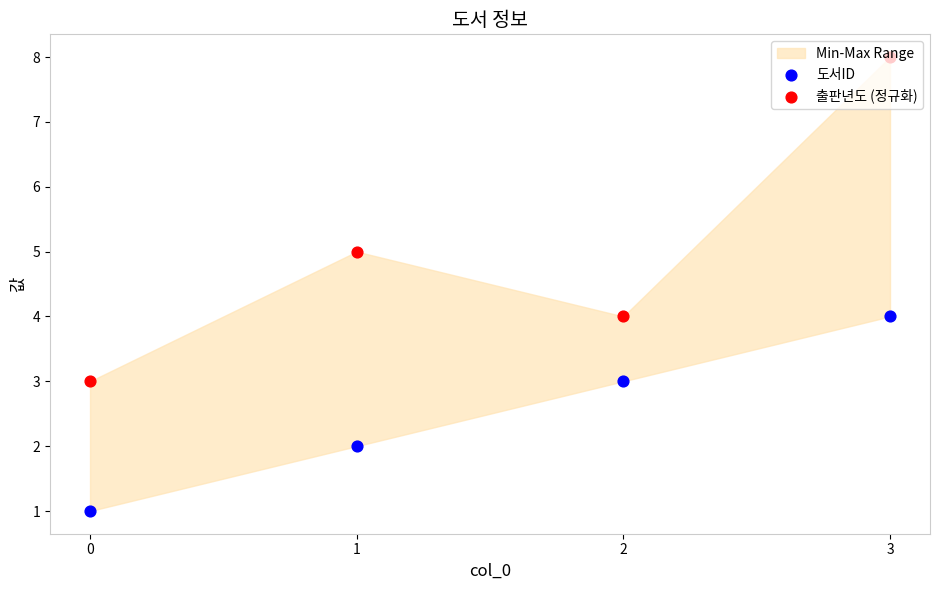

Which series has the largest Y range (max minus min)?

출판년도 (정규화)